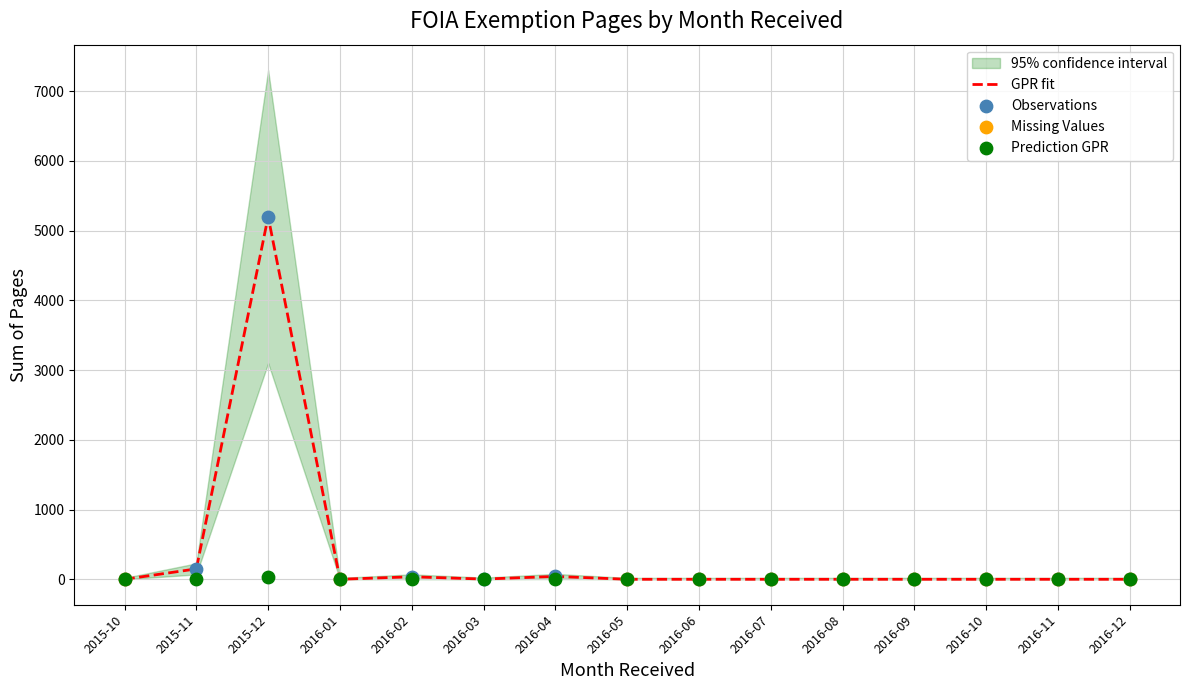

At which label does GPR fit reach its peak?

2015-12